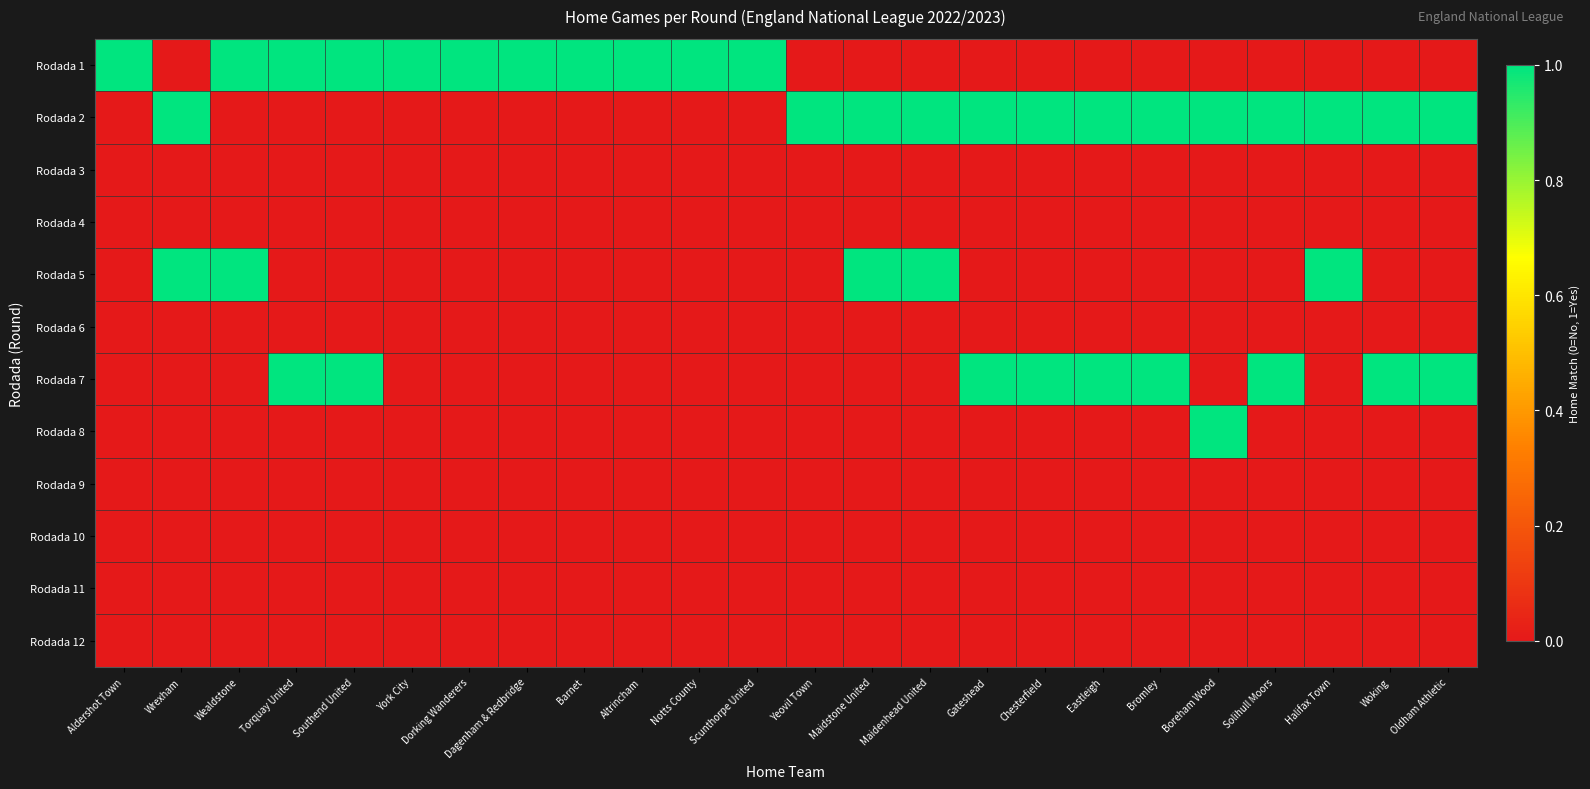

At how many categories does at least one series exceed 0?

24